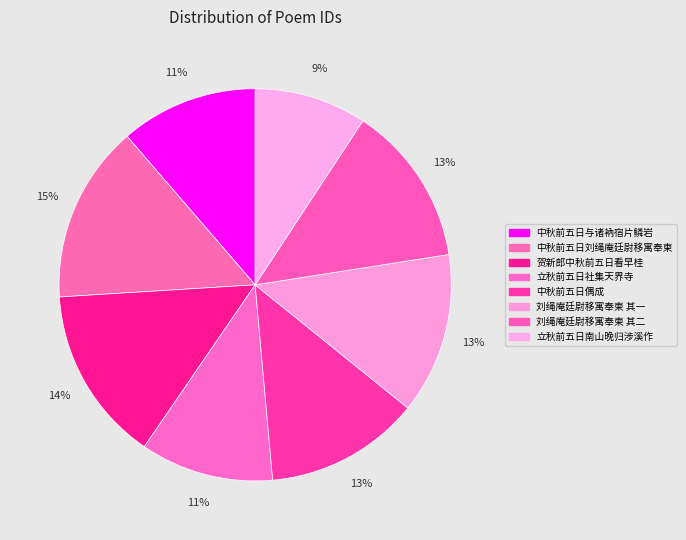

Which slice is the largest?

中秋前五日刘绳庵廷尉移寓奉柬